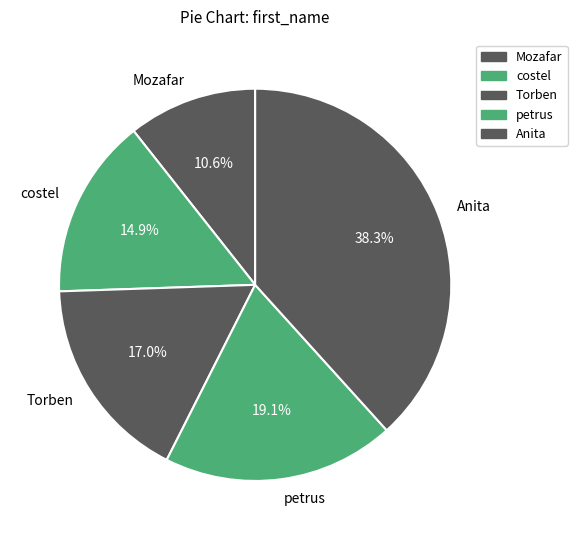

To the nearest percent, what is the combined percentage of Anita and petrus?

57%